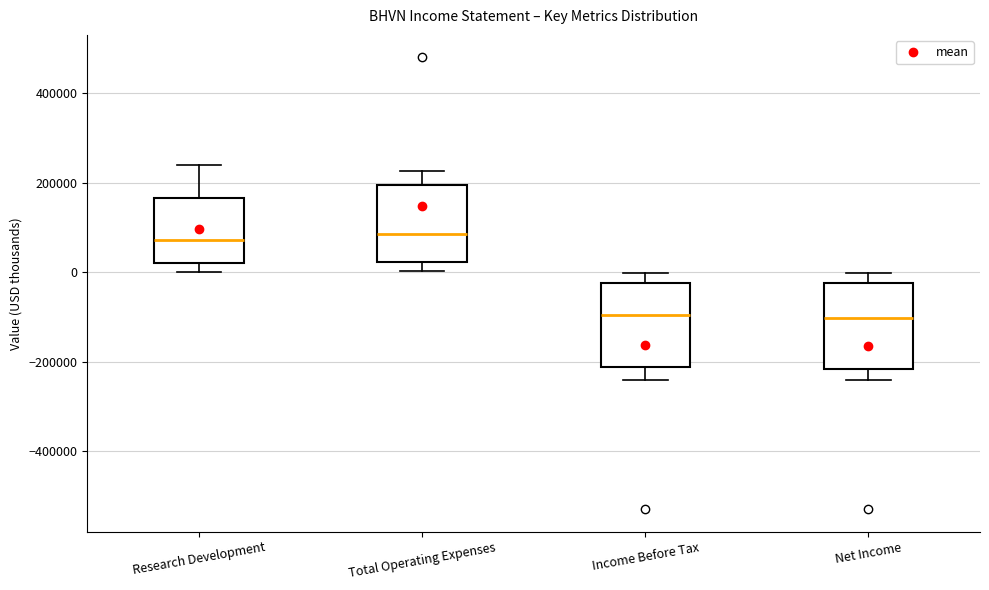

Where does the median line of the box for Net Income sit on the y-axis? The values are not printed on the chart, so give them approximately, as read against the axis.

-100000